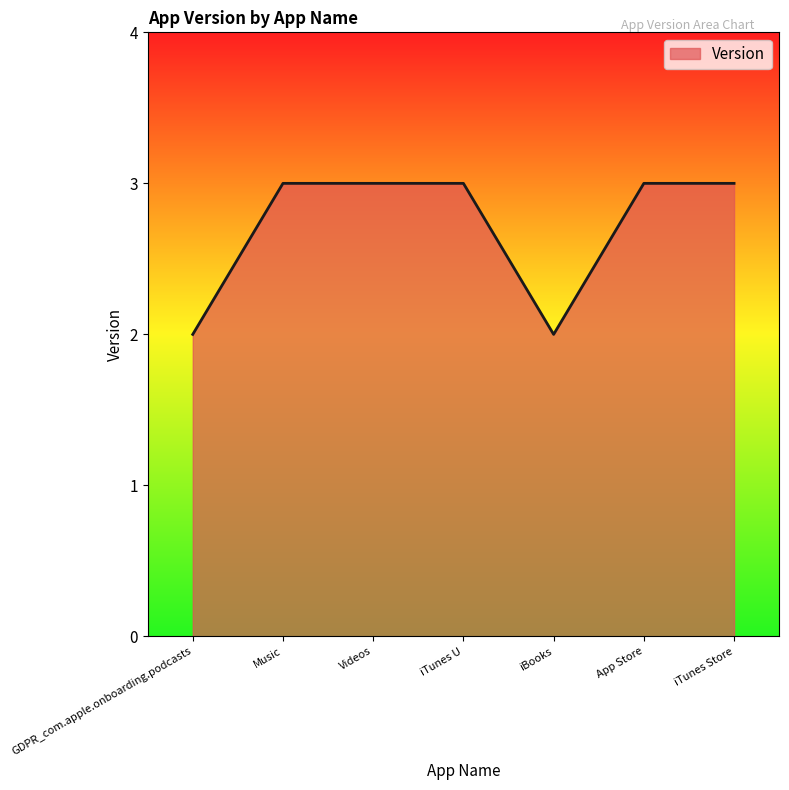

Approximately how many times larger is the value at Videos compared to iBooks?

1.5